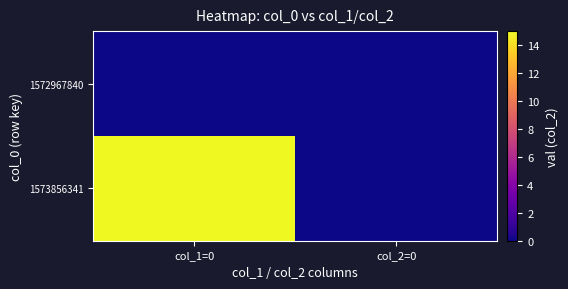

At which category is the sum across all series the highest?

col_1=0